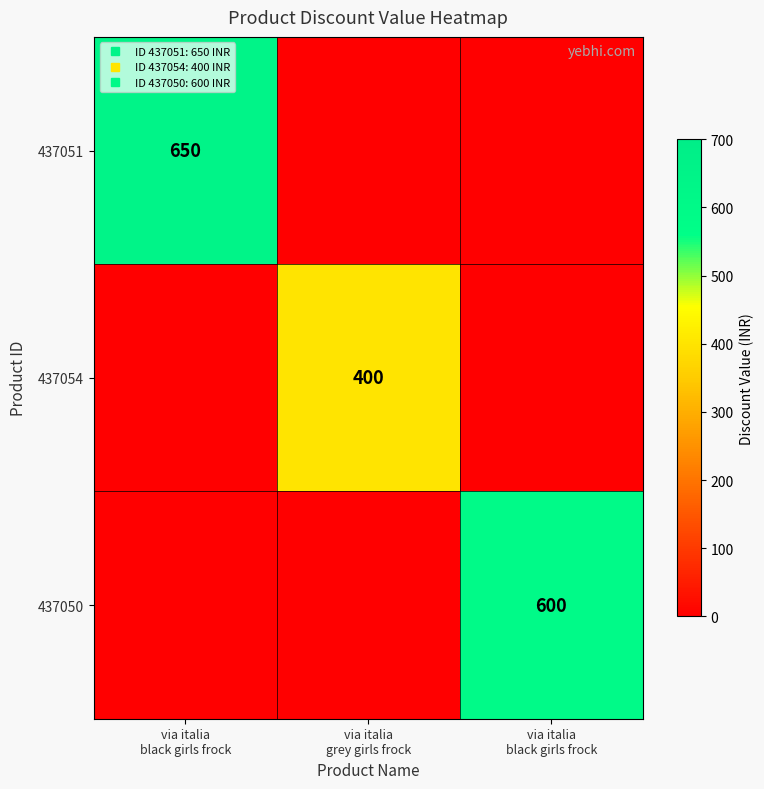

What is the difference between the highest and lowest values at via italia
black girls frock?

650